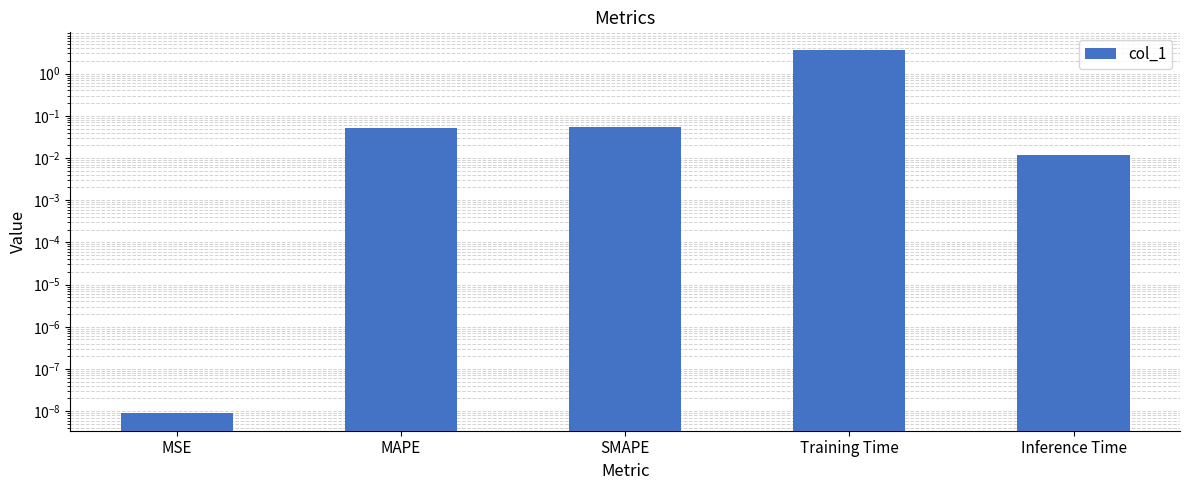

Are the bars horizontal?

No